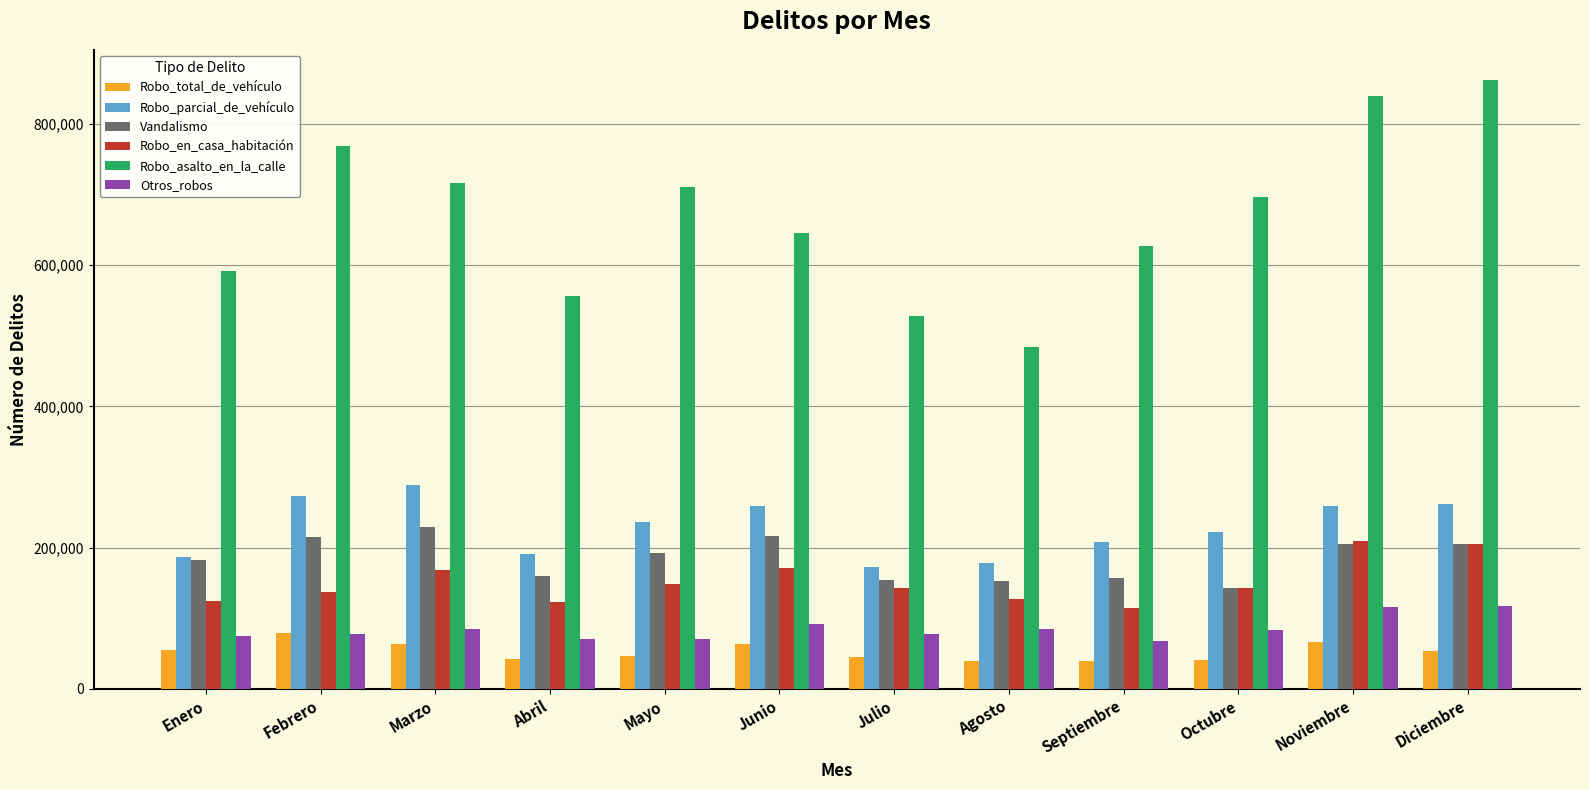

The value of Robo_parcial_de_vehículo at Diciembre is 378426. True or false?

False